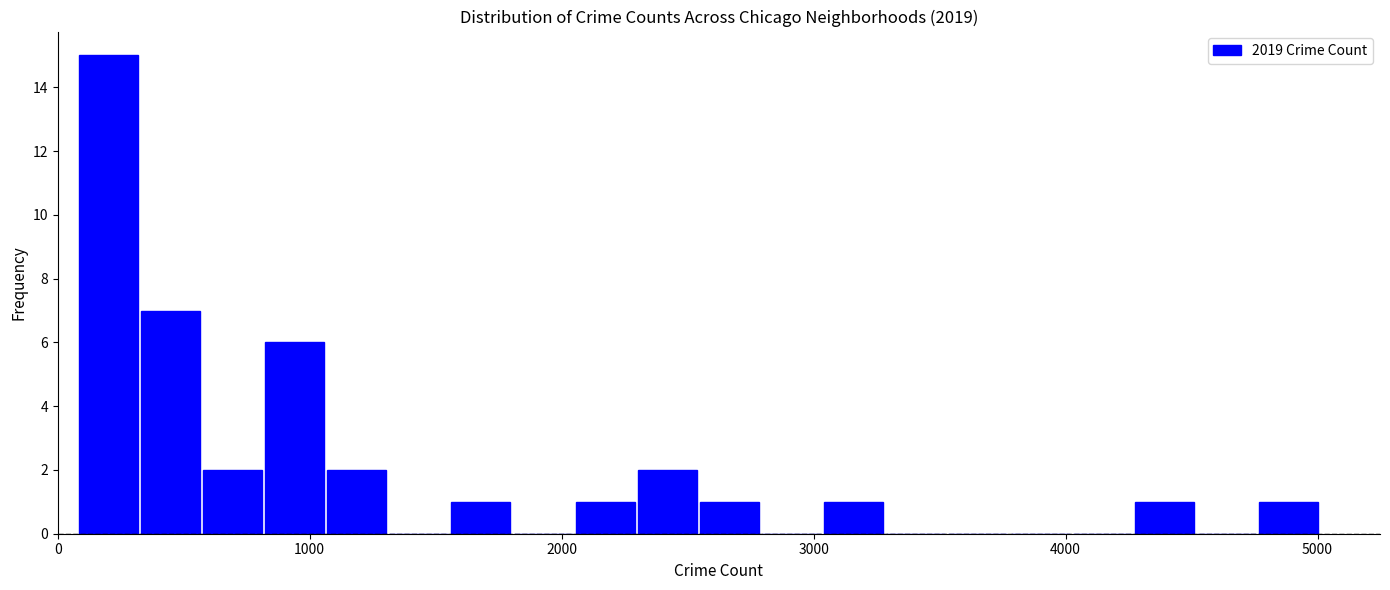

Around what value on the x-axis is the tallest bar? Give the approximate position of its centre, as read against the axis.

200